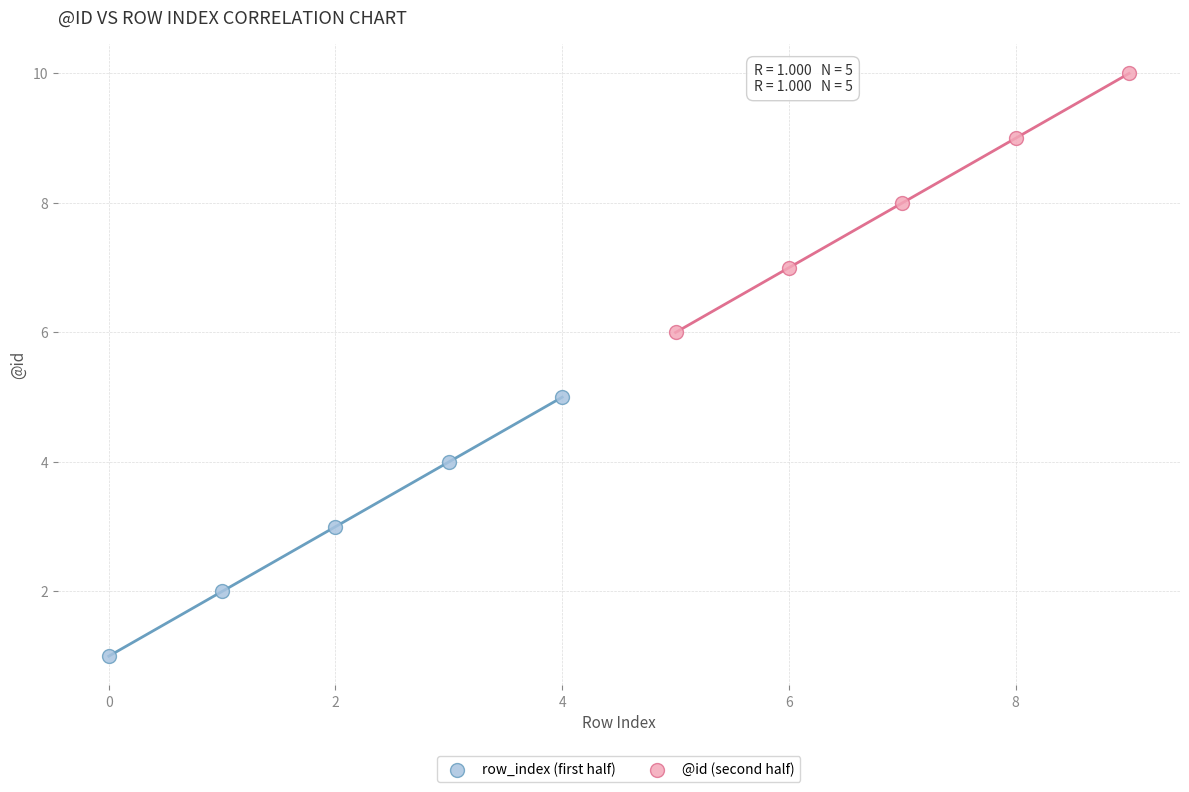

Which series reaches the maximum Y coordinate?

@id (second half)